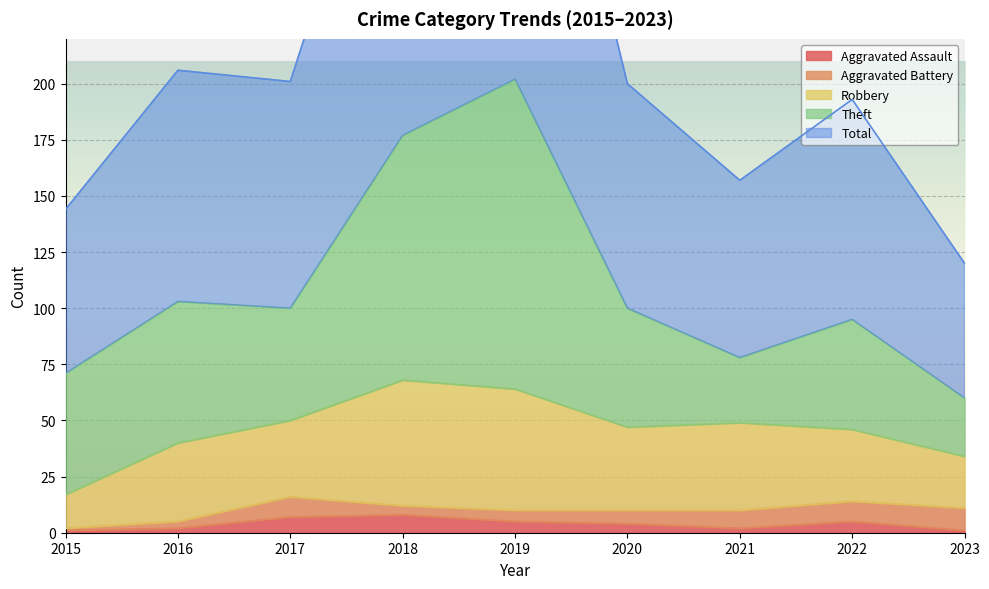

What is the value of the Total point at the 9th from the left?

60